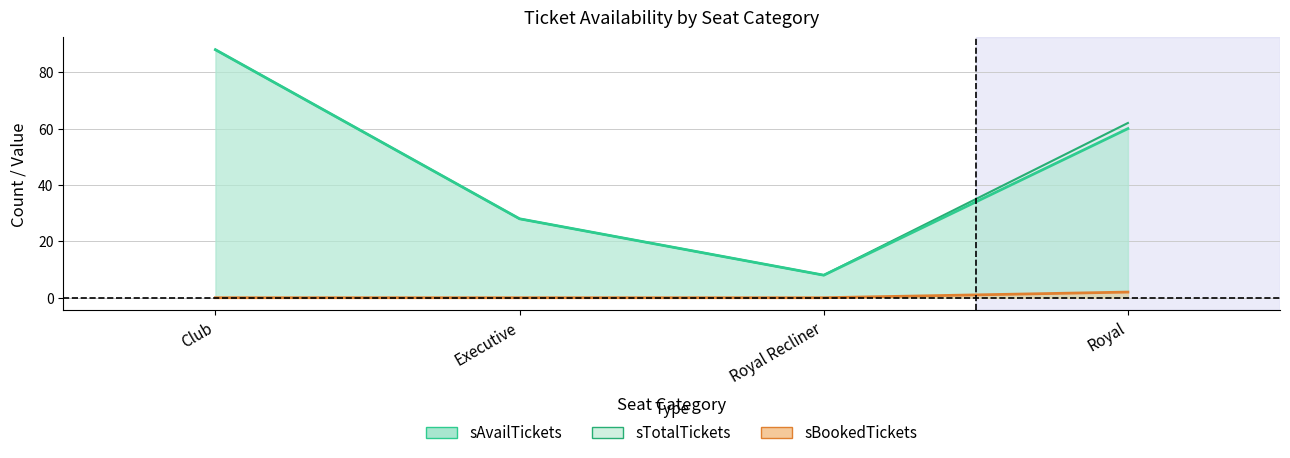

Rank the series by their maximum value, from lowest to highest.

sBookedTickets, sAvailTickets, sTotalTickets